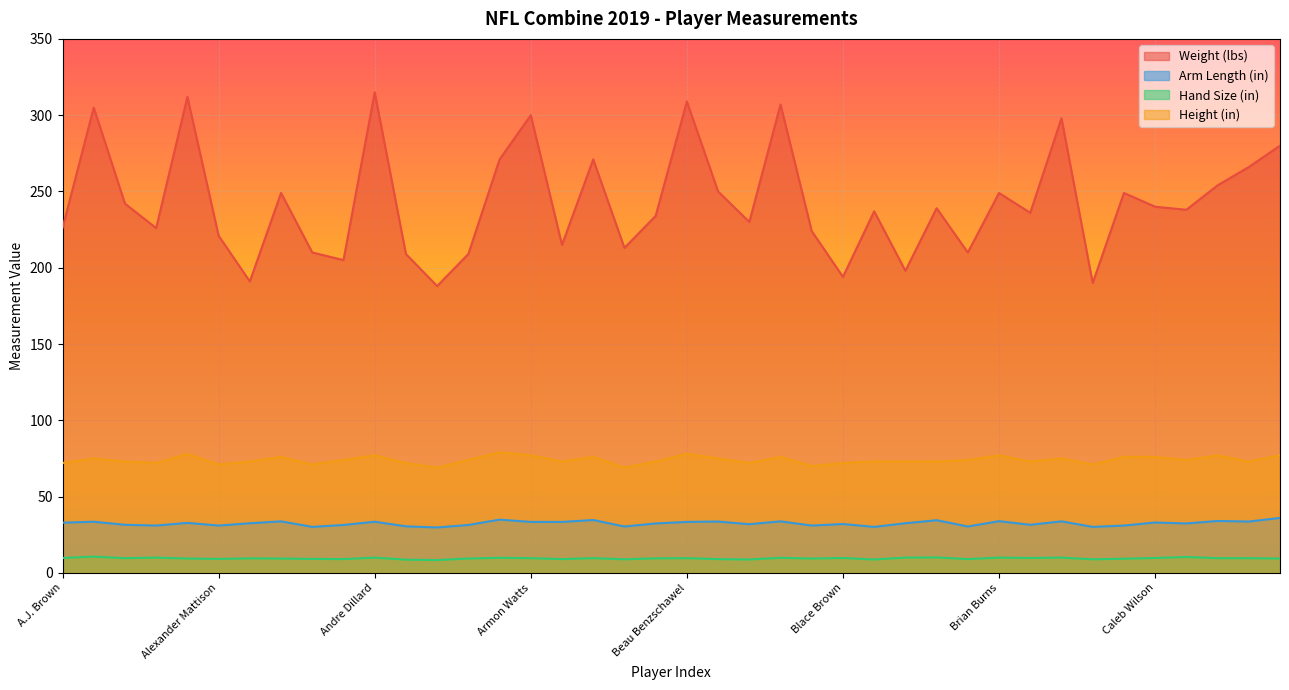

What is the average value of the Weight (lbs) series?

242.8